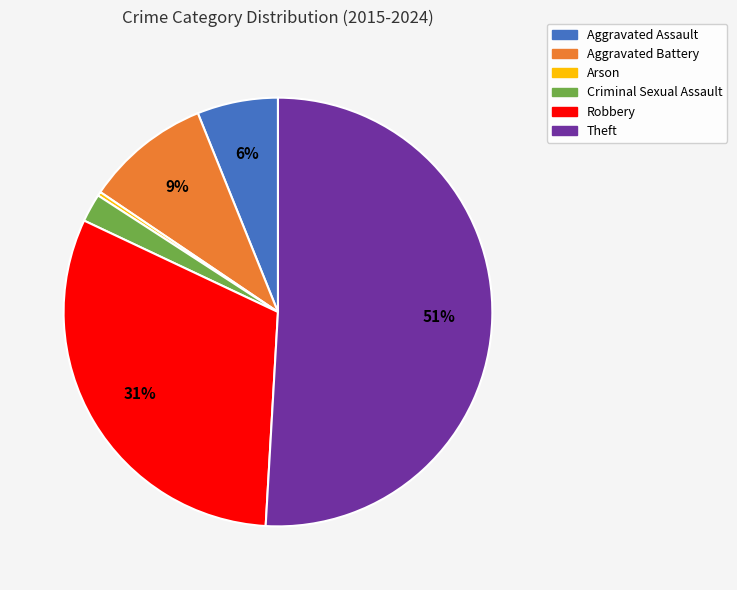

Does any single category account for the majority?

Yes